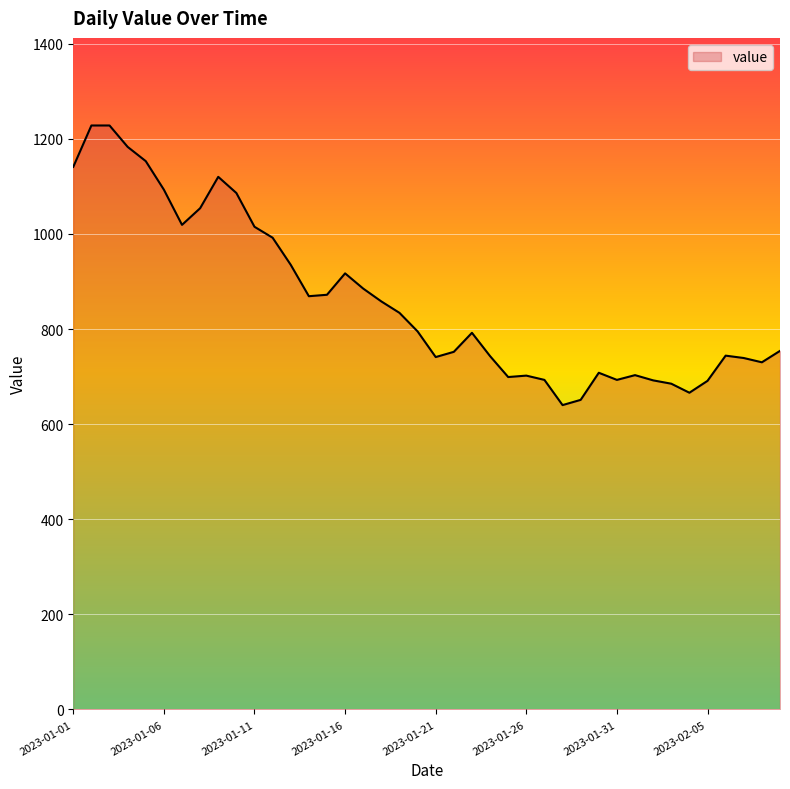

What is the maximum value shown in the chart?

1228